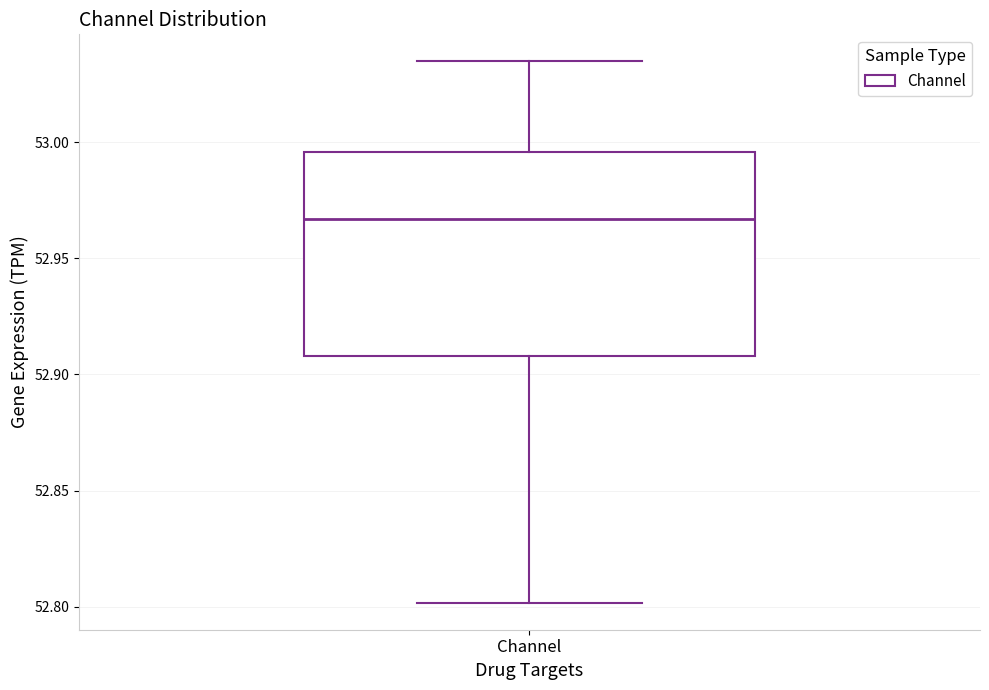

Transcribe this box plot: give where the median line is, the range the box spans, and where the two whiskers end, as read against the y-axis. The values are not printed on the chart, so give them approximately, as read against the axis.

median 52.965, box 52.910 to 52.995, whiskers 52.800 to 53.035